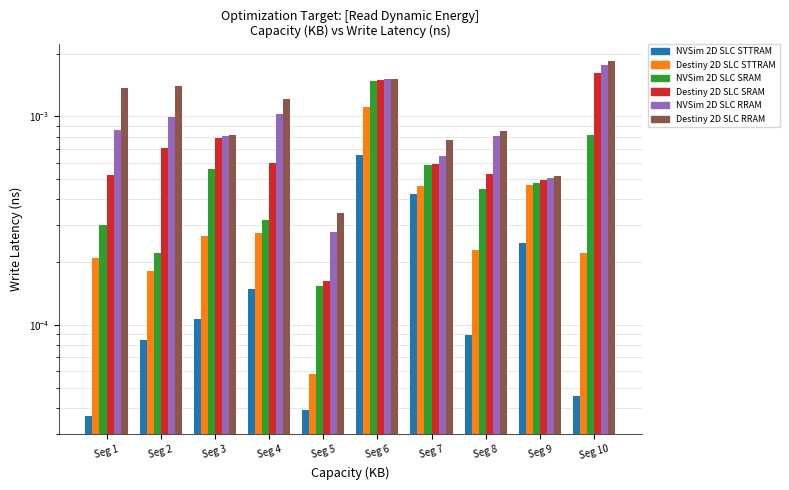

The Signal_Value_1 series shows 0.0 at Seg 8. True or false?

True